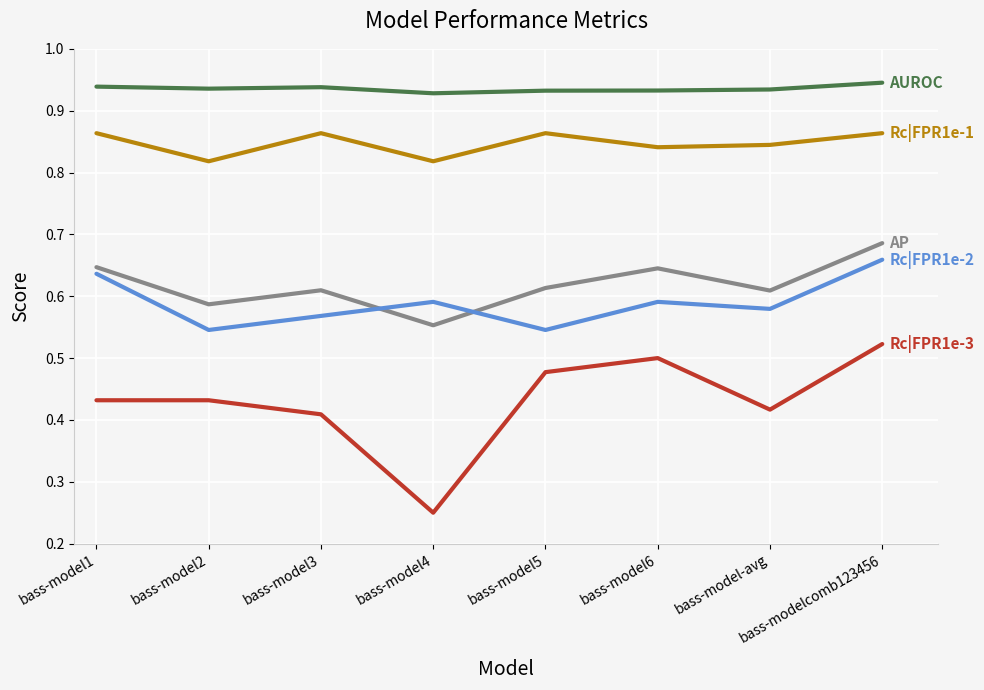

How many lines are shown in the chart?

5